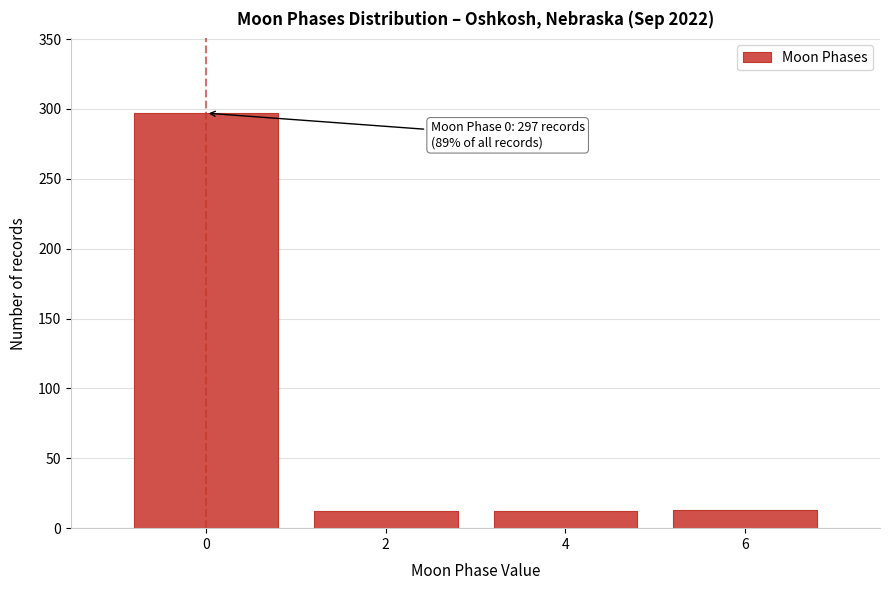

Which range on the x-axis has the tallest bar?

-1 to 1